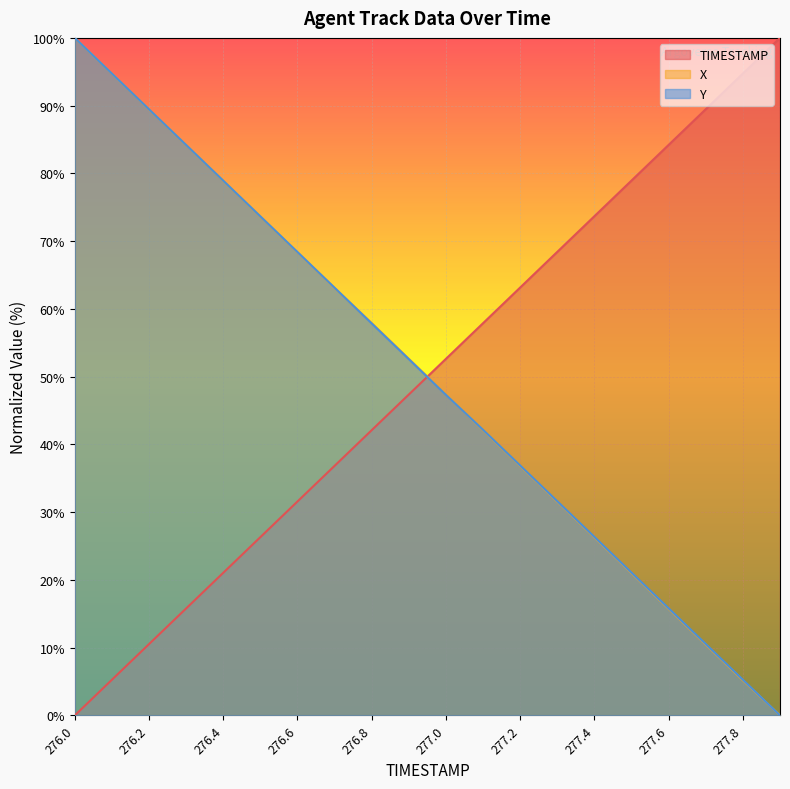

After their last crossing, which series has the higher values: Y or X?

Y